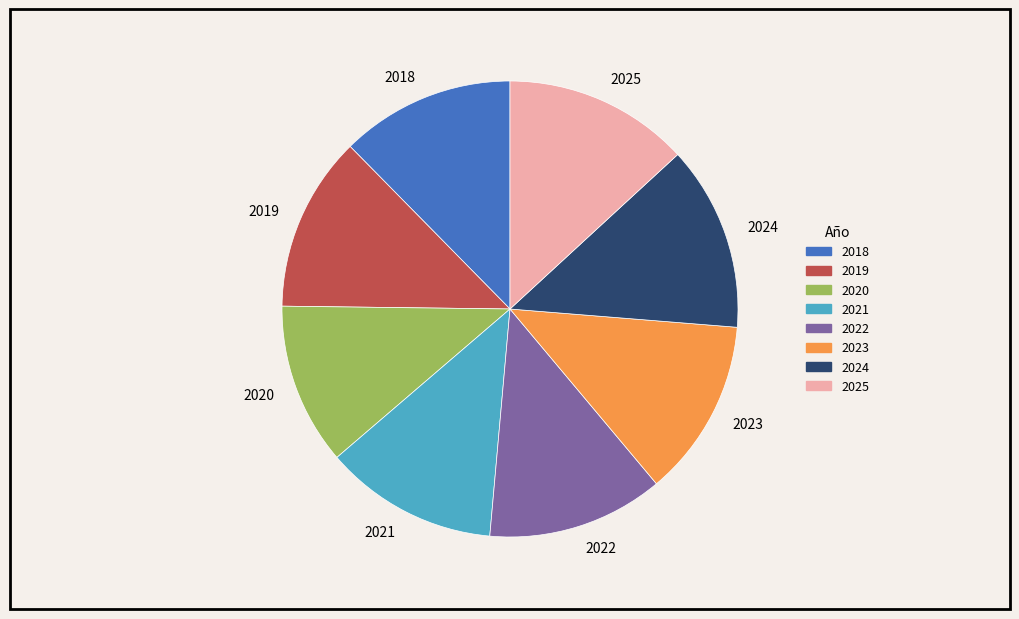

True or false: 2024 accounts for 8% of the total.

False